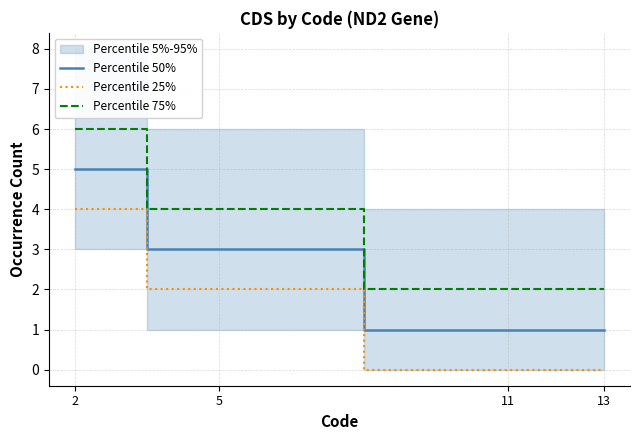

Rank the series by their average value, from highest to lowest.

Percentile 75%, Percentile 50%, Percentile 25%